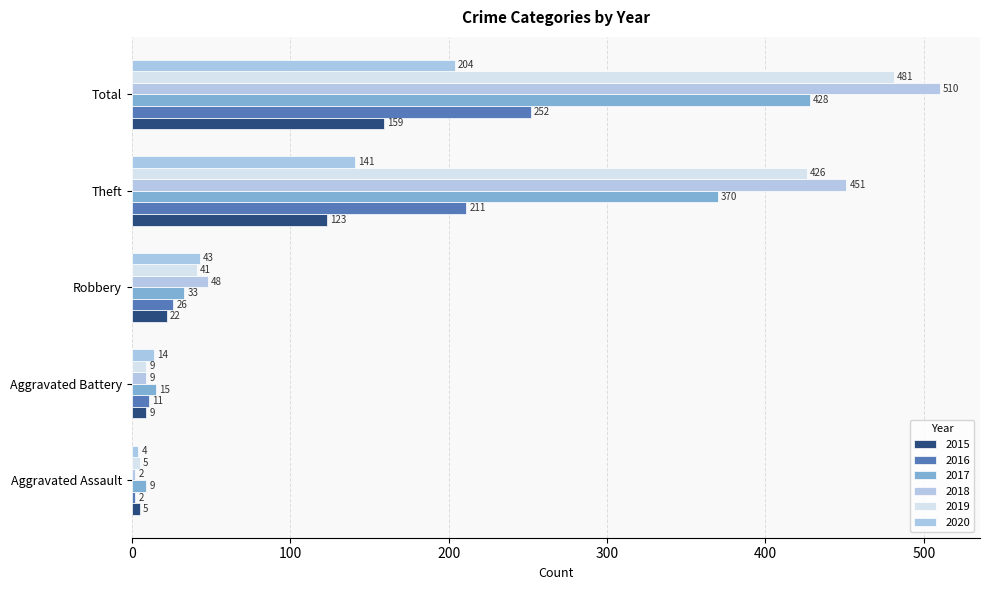

Reading left to right, transcribe all the data shown in this chart.

2015: Aggravated Assault=5	Aggravated Battery=9	Robbery=22	Theft=123	Total=159
2016: Aggravated Assault=2	Aggravated Battery=11	Robbery=26	Theft=211	Total=252
2017: Aggravated Assault=9	Aggravated Battery=15	Robbery=33	Theft=370	Total=428
2018: Aggravated Assault=2	Aggravated Battery=9	Robbery=48	Theft=451	Total=510
2019: Aggravated Assault=5	Aggravated Battery=9	Robbery=41	Theft=426	Total=481
2020: Aggravated Assault=4	Aggravated Battery=14	Robbery=43	Theft=141	Total=204